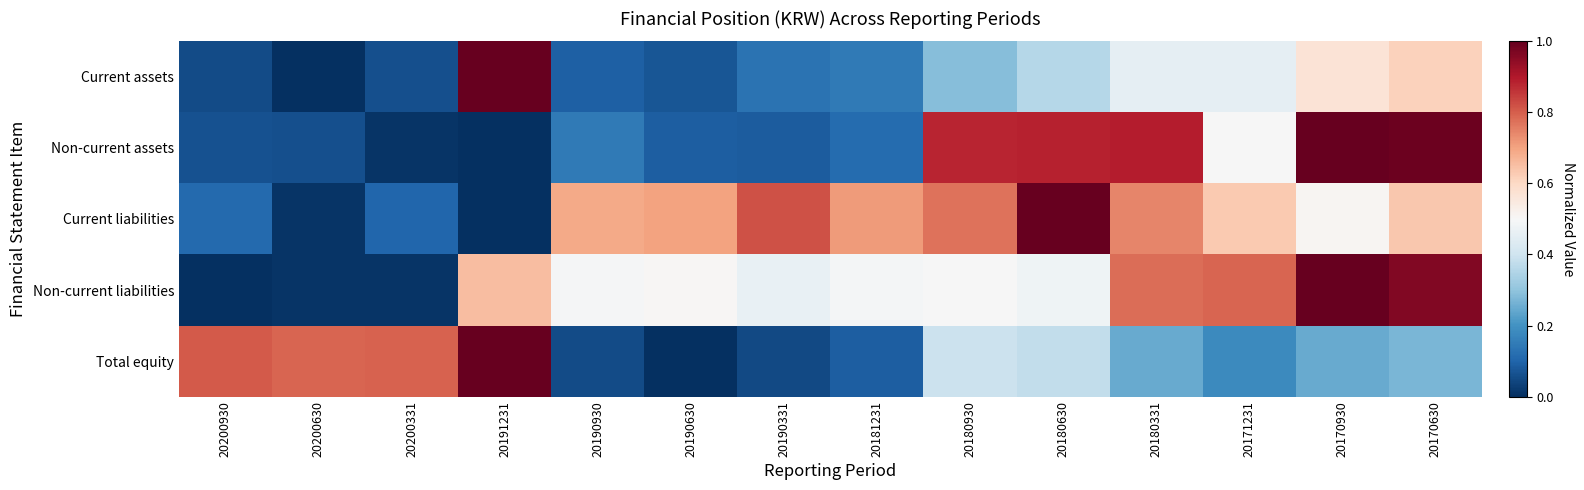

At which category is the sum across all series the highest?

20170630